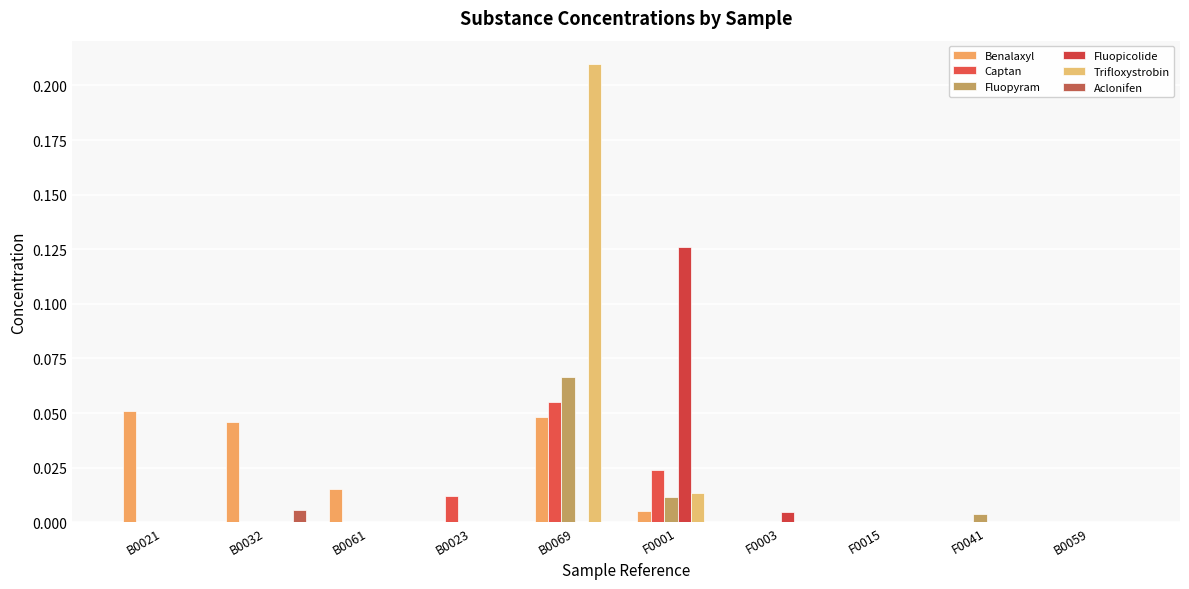

Which series has the largest total across all categories?

Trifloxystrobin